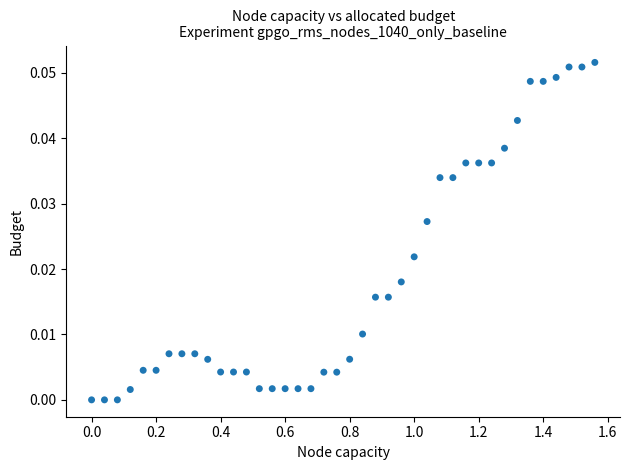

What is the range of X values (max minus min)?

1.6